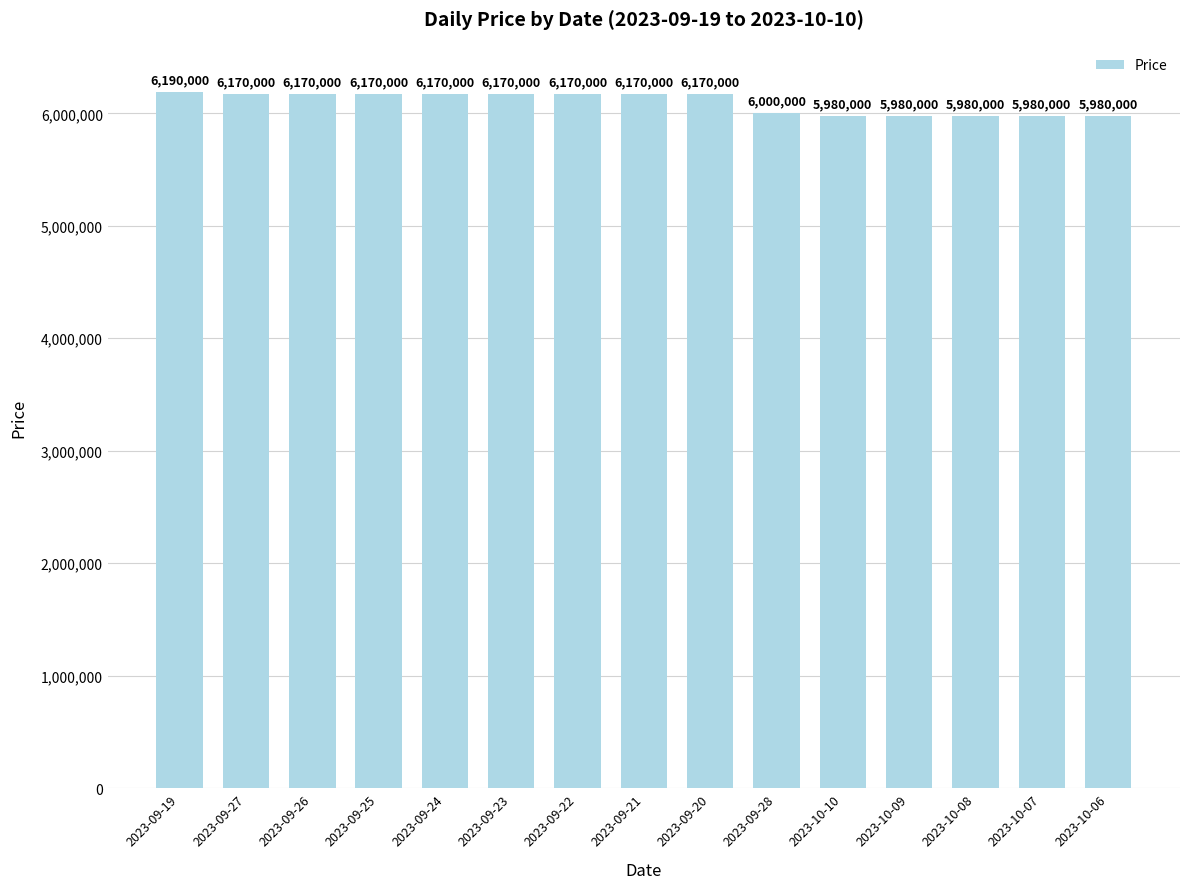

What is the change in value from 2023-09-19 to 2023-09-22?

-20000